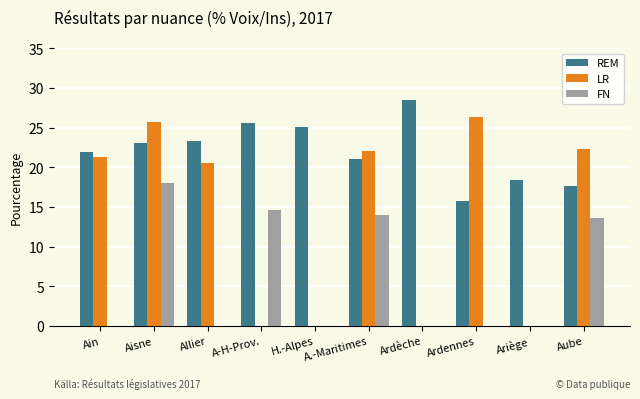

Which series has the largest total across all categories?

REM